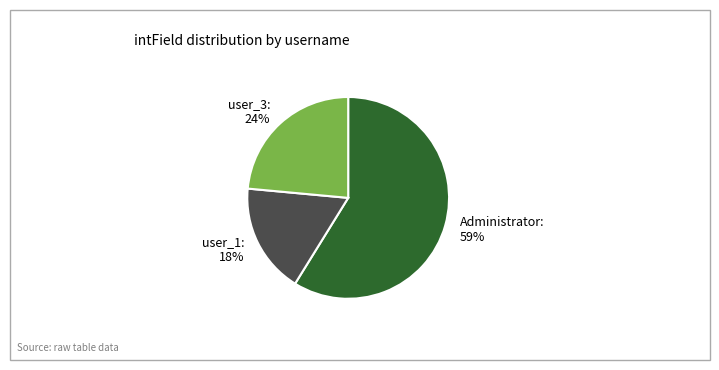

To the nearest percent, what is the difference between the user_1 and user_3 slice percentages?

6%